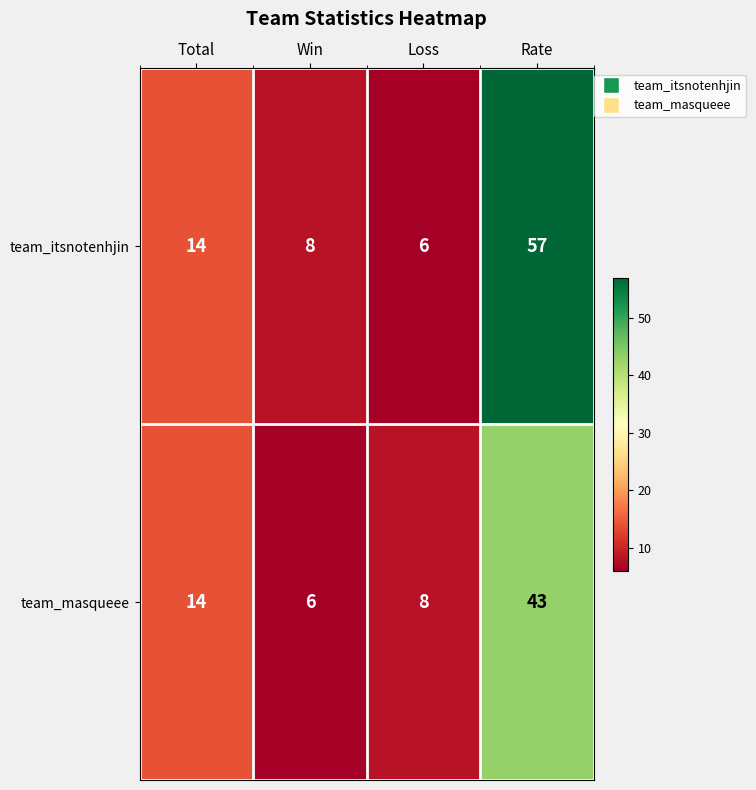

The value of team_itsnotenhjin at Total is 23. True or false?

False